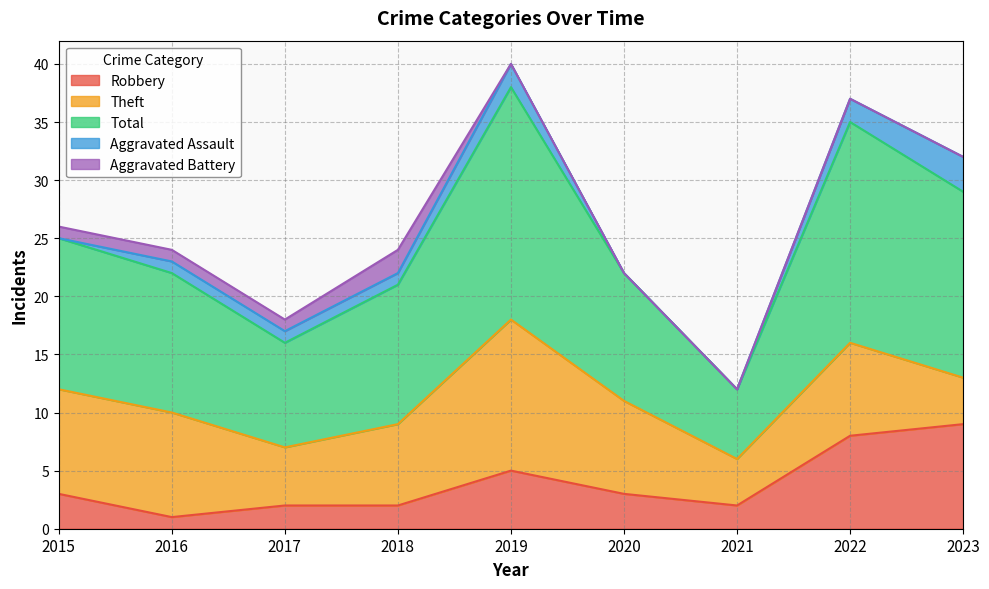

Is the value of Theft at 2021 greater than the value of Aggravated Assault at 2020?

Yes